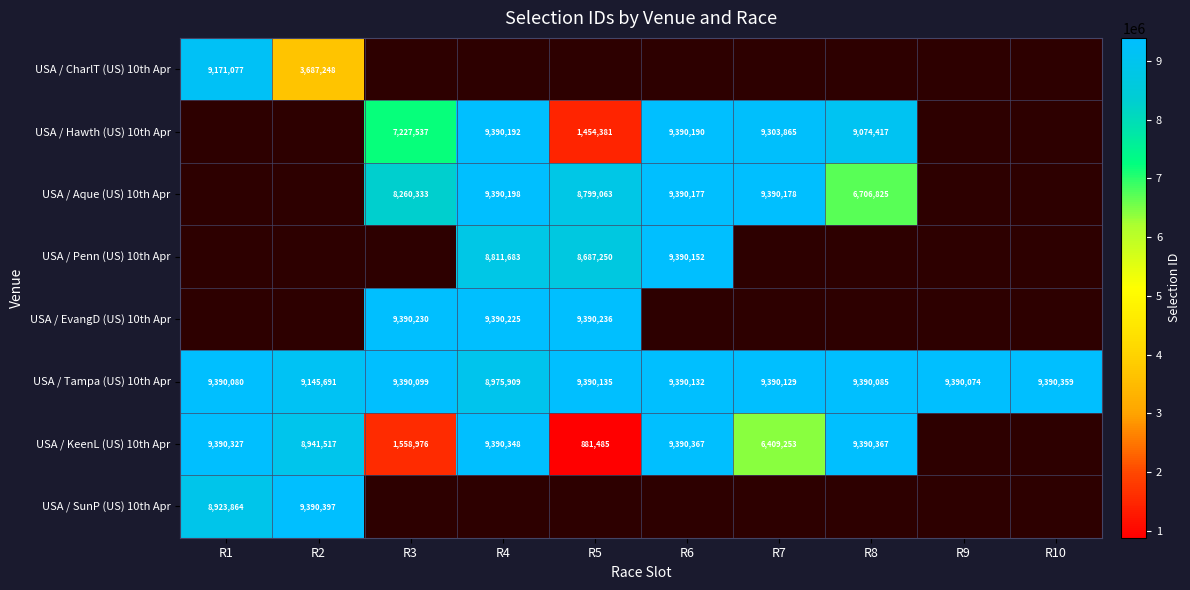

Between R6 and R5, which is larger?

R5